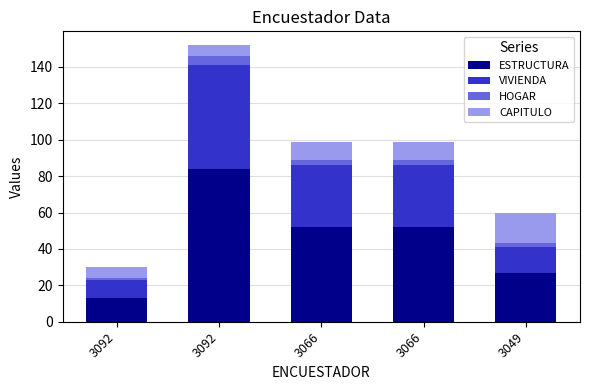

At how many categories does at least one series exceed 67?

1